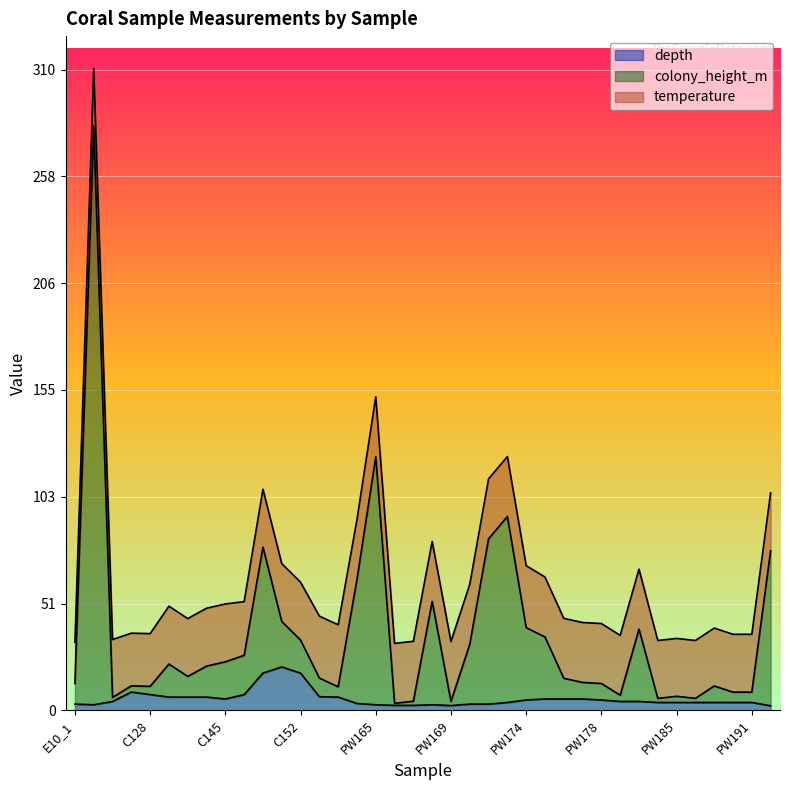

At which category is the sum across all series the highest?

C121